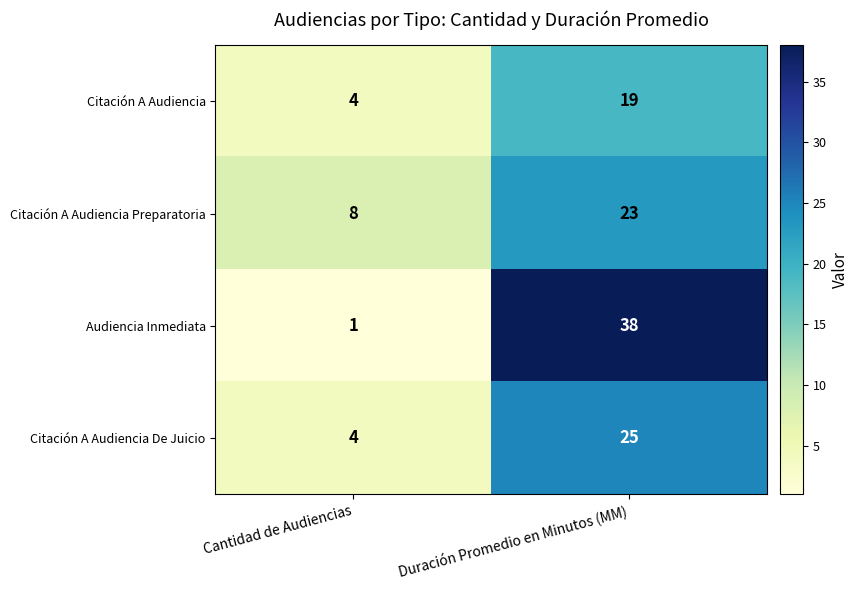

At which category is the sum across all series the highest?

Duración Promedio en Minutos (MM)